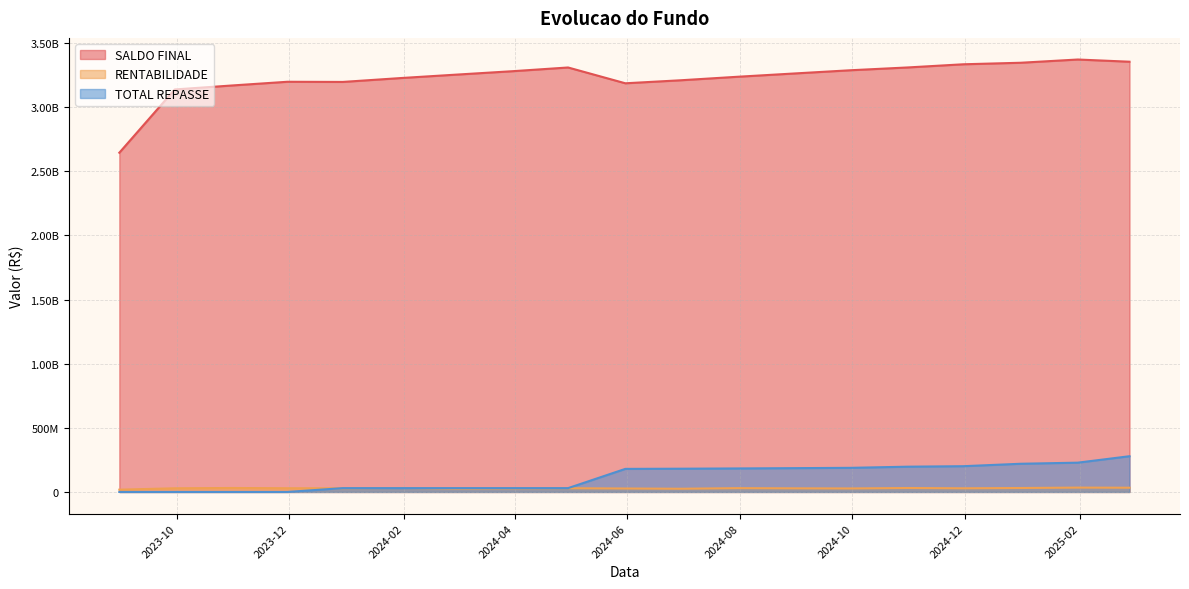

Does the chart display data point markers on the line(s)?

No